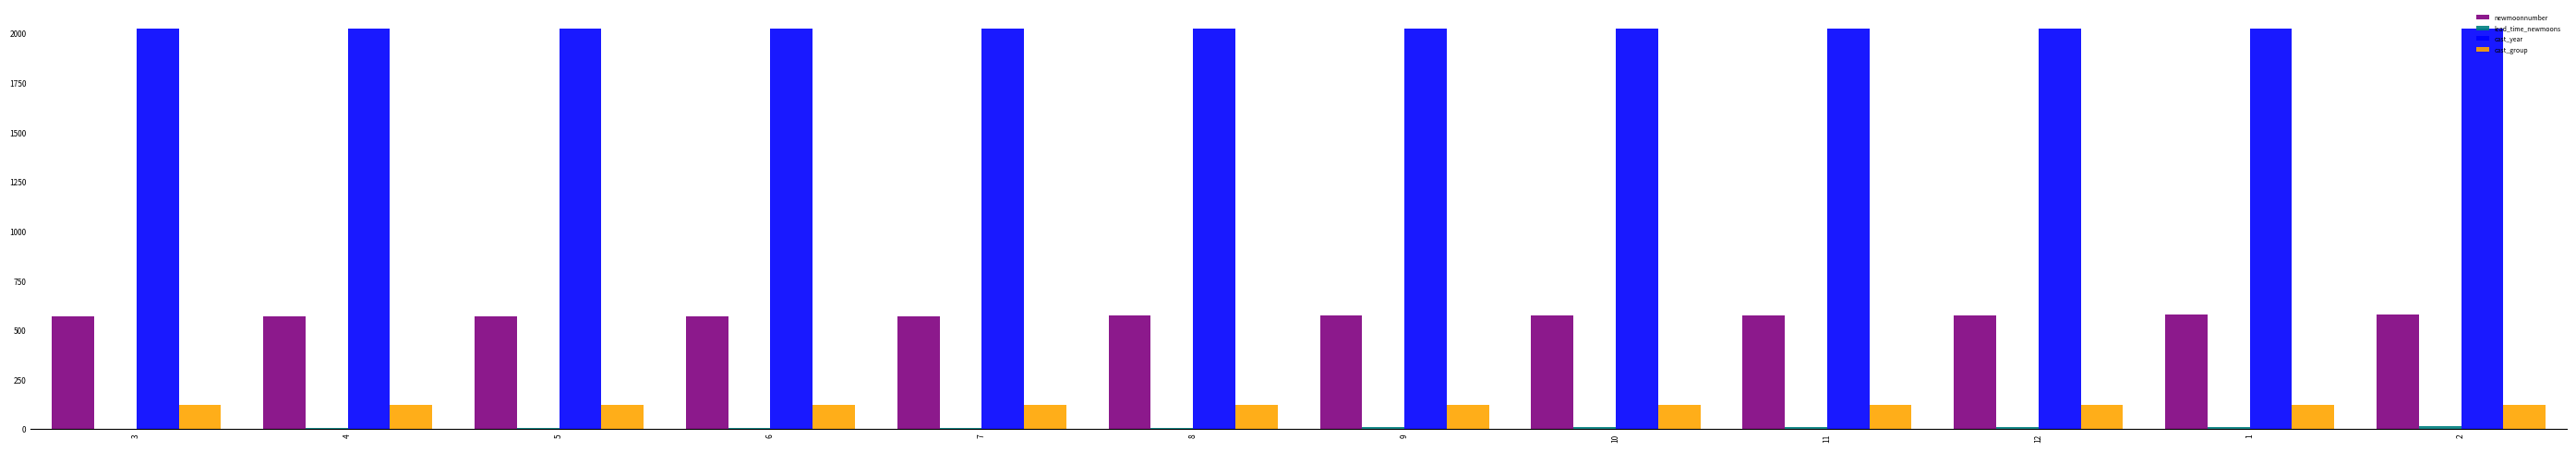

Are the bars grouped side by side (vs. stacked)?

Yes